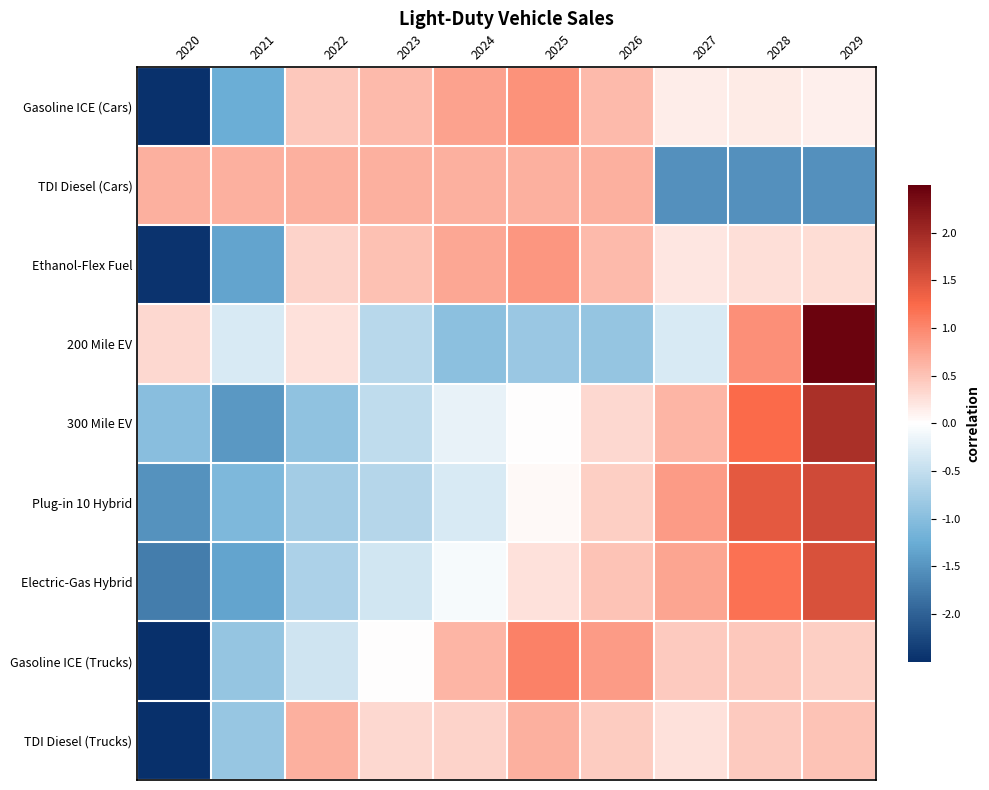

Which category has the lowest value across all series?

2020